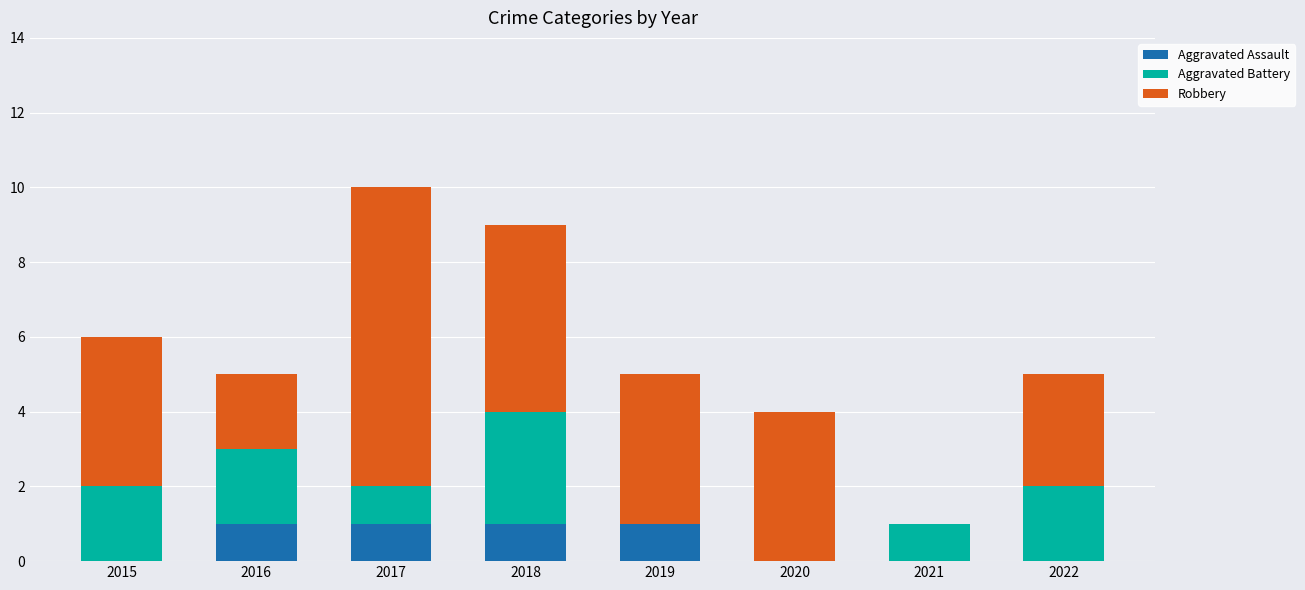

What is the total value across all series at 2019?

5